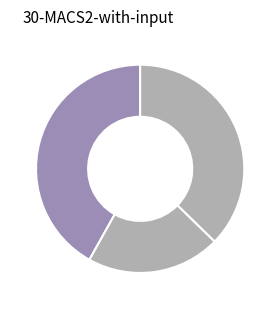

Count the number of slices in the pie.

3